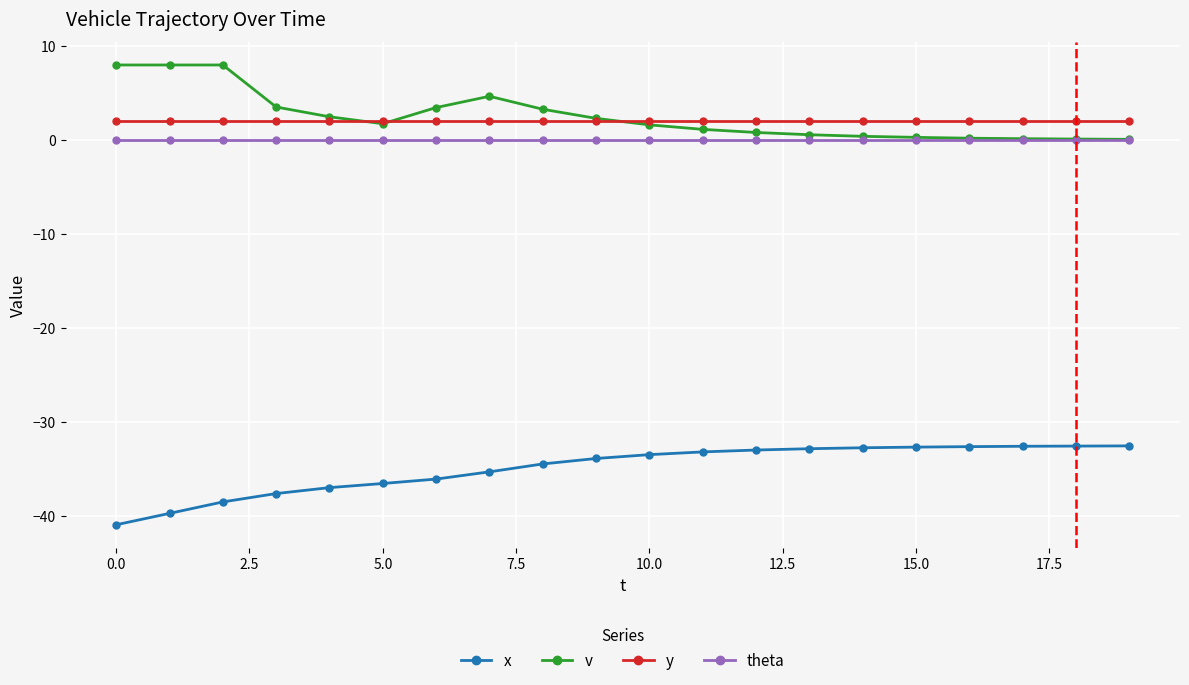

True or false: x and y cross at least once.

False